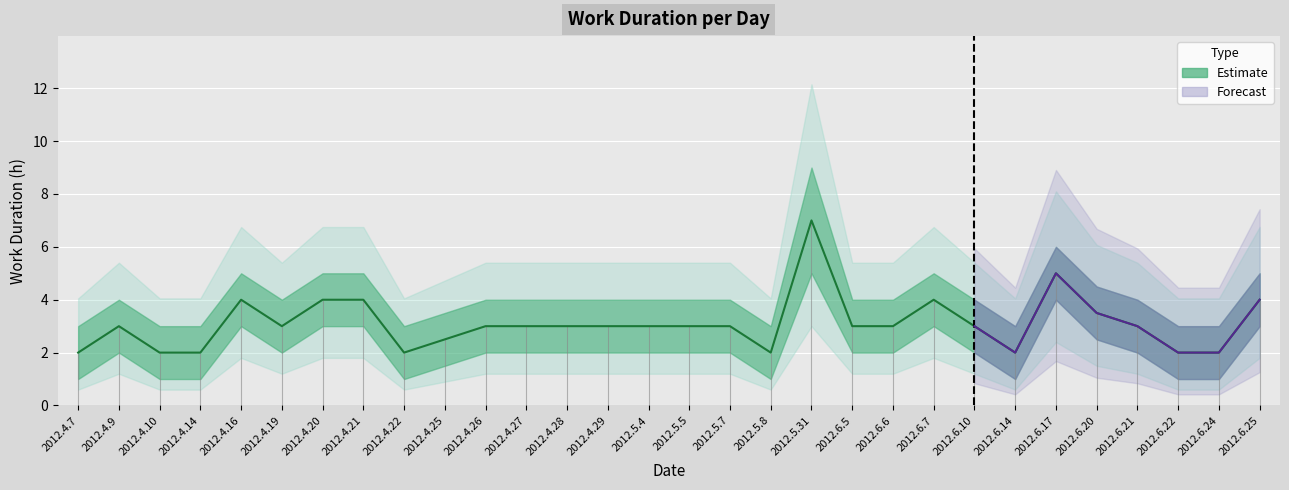

Reading left to right, transcribe all the data shown in this chart.

2012.4.7=2.0	2012.4.9=3.0	2012.4.10=2.0	2012.4.14=2.0	2012.4.16=4.0	2012.4.19=3.0	2012.4.20=4.0	2012.4.21=4.0	2012.4.22=2.0	2012.4.25=2.5	2012.4.26=3.0	2012.4.27=3.0	2012.4.28=3.0	2012.4.29=3.0	2012.5.4=3.0	2012.5.5=3.0	2012.5.7=3.0	2012.5.8=2.0	2012.5.31=7.0	2012.6.5=3.0	2012.6.6=3.0	2012.6.7=4.0	2012.6.10=3.0	2012.6.14=2.0	2012.6.17=5.0	2012.6.20=3.5	2012.6.21=3.0	2012.6.22=2.0	2012.6.24=2.0	2012.6.25=4.0